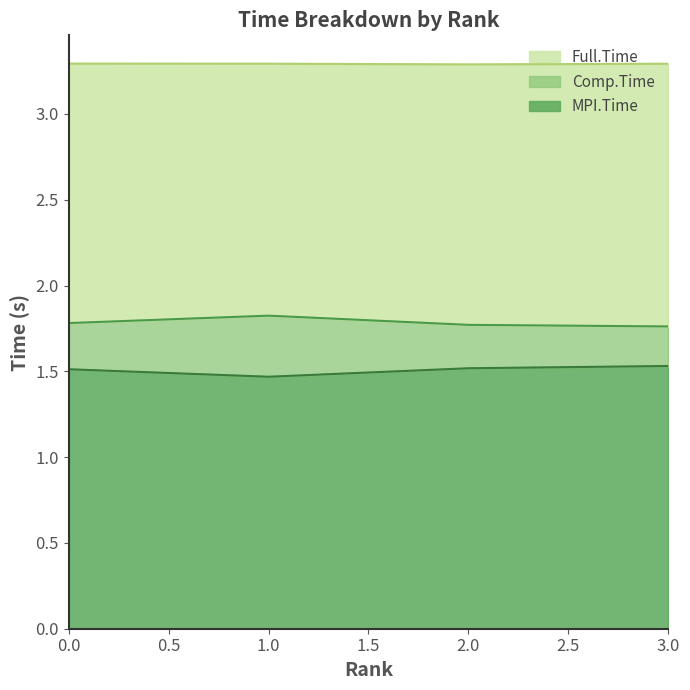

What is the total value across all series at 2?

6.6